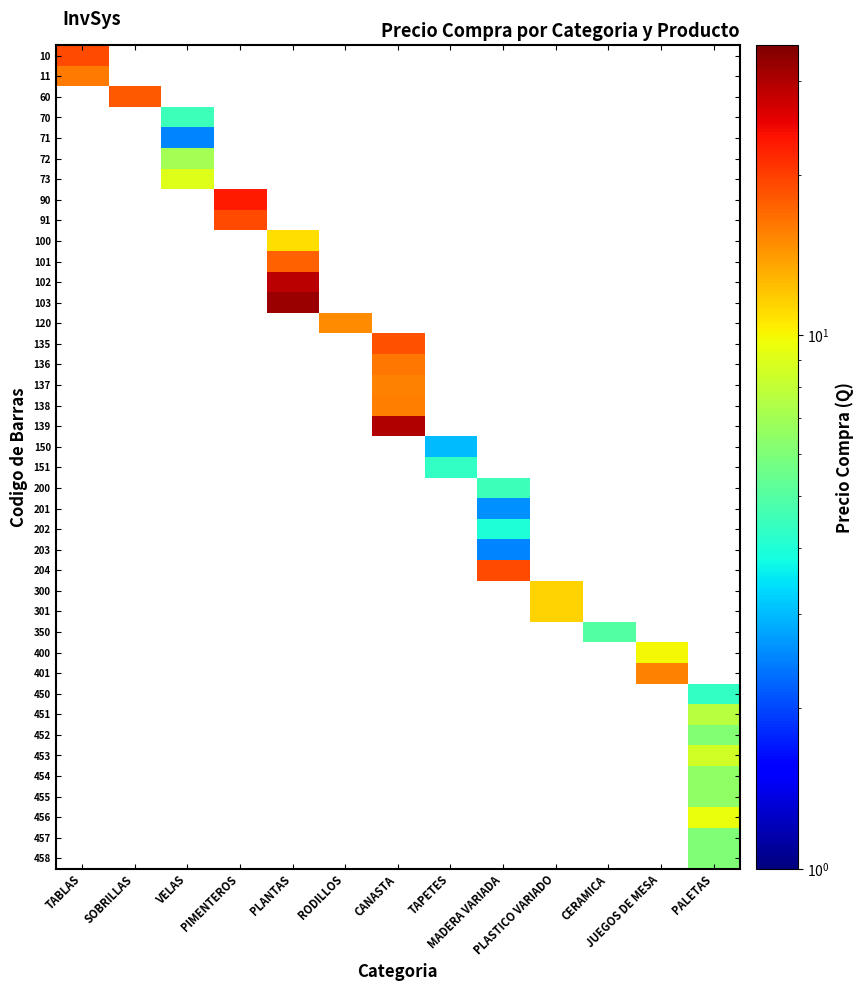

What is the smallest value displayed?

2.5